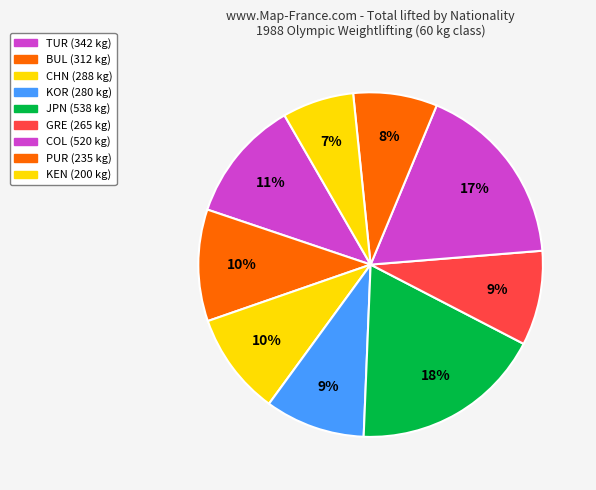

Count the number of slices in the pie.

9